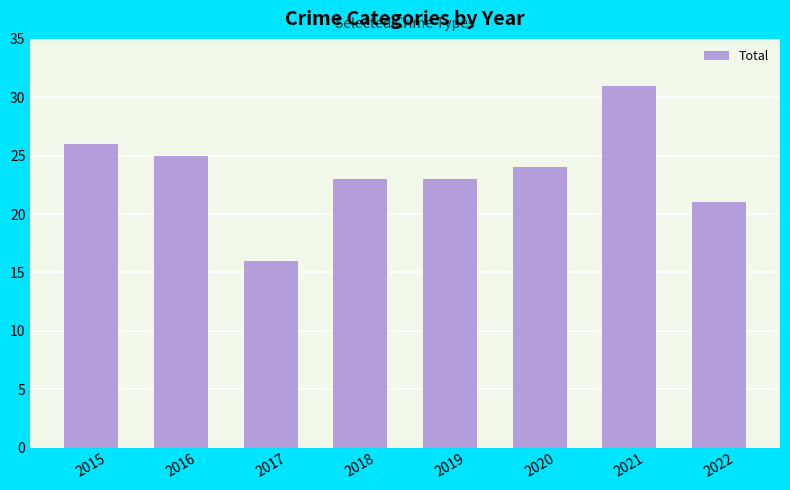

Reading right to left, list all the values displayed in this chart.

2022=21	2021=31	2020=24	2019=23	2018=23	2017=16	2016=25	2015=26